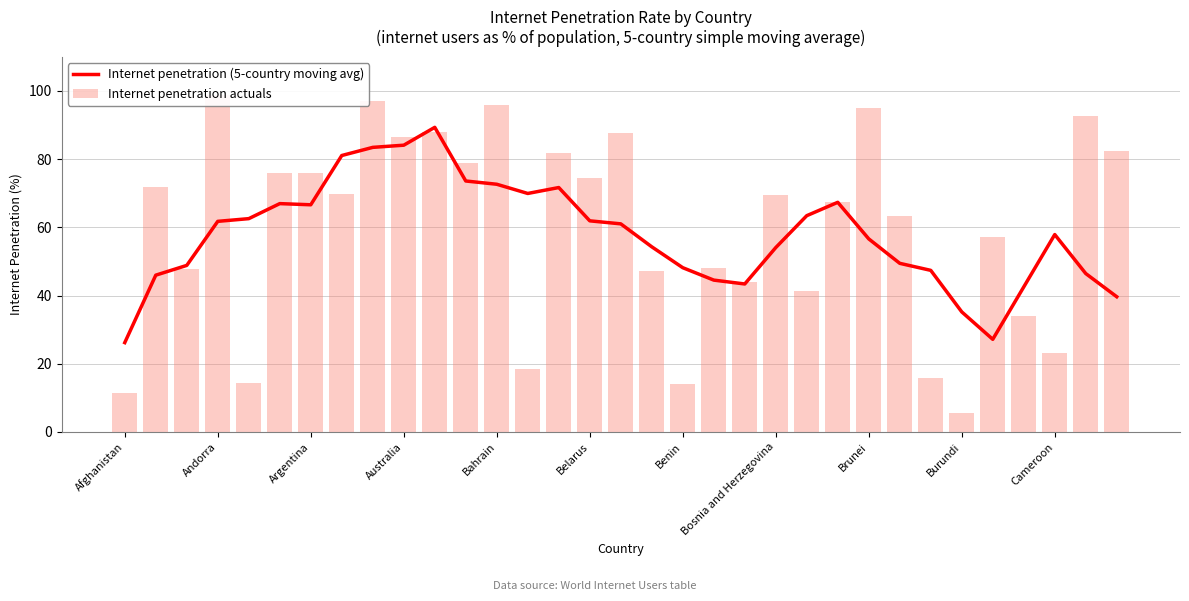

Is the value of Internet penetration actuals at Brunei greater than the value of Internet penetration (5-country moving avg) at 14?

Yes